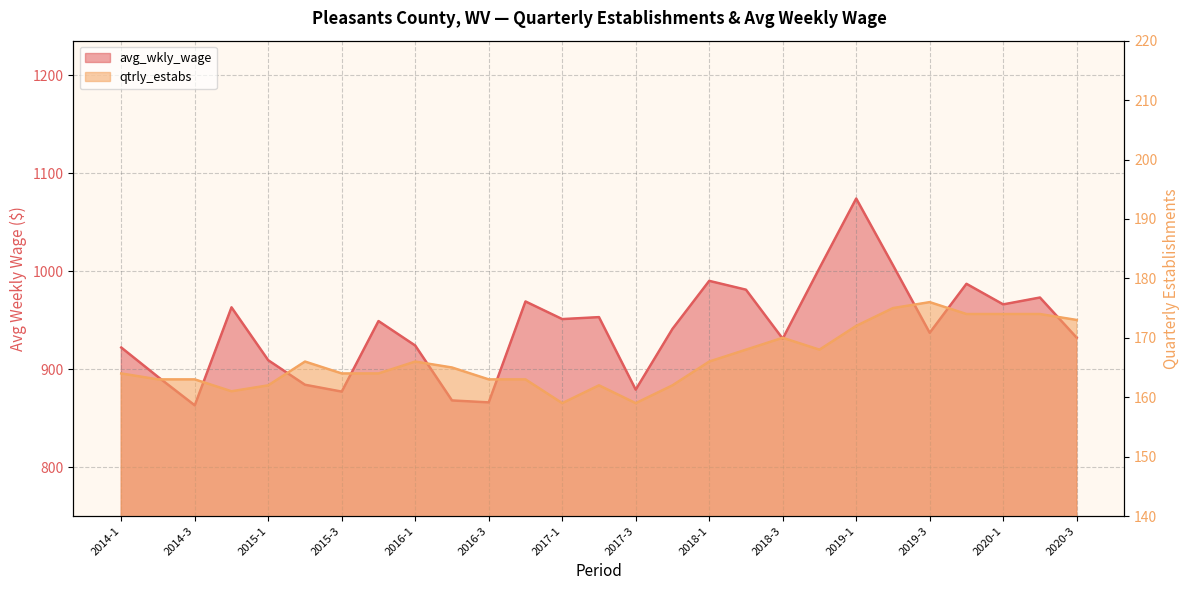

At which category is the sum across all series the highest?

2019-1